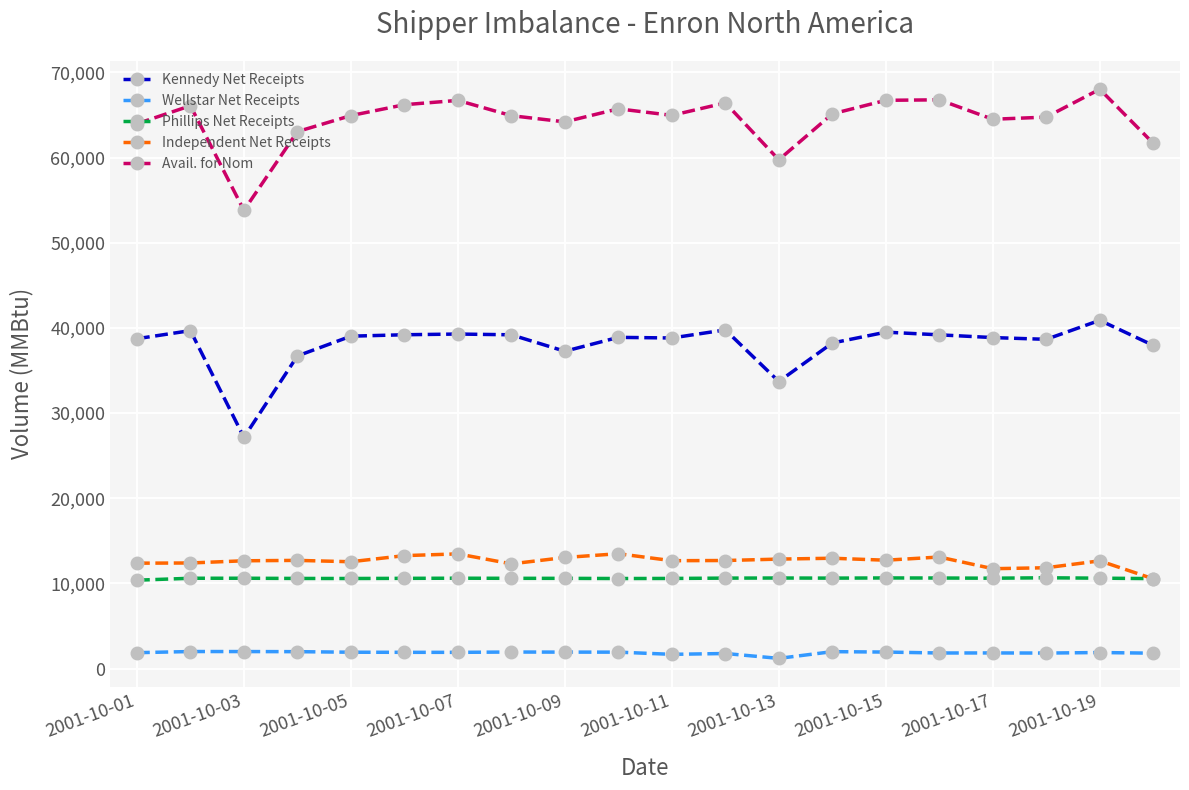

What is the value of the Avail. for Nom point at the 18th from the left?

64754.9